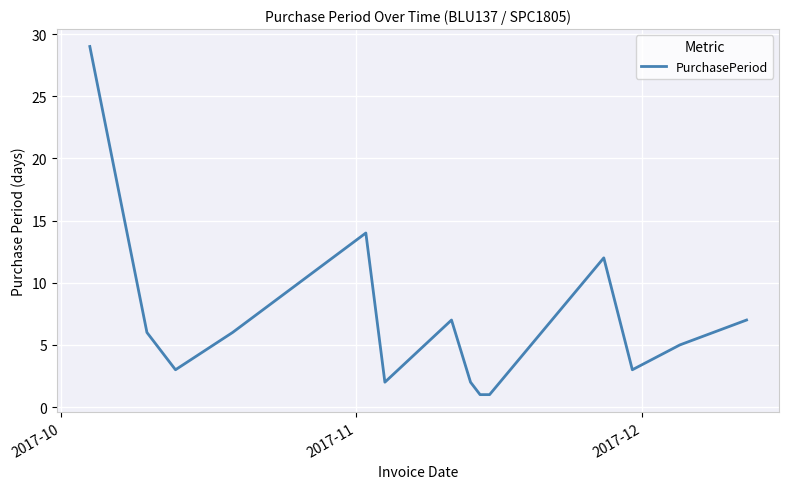

What is the maximum value shown in the chart?

29